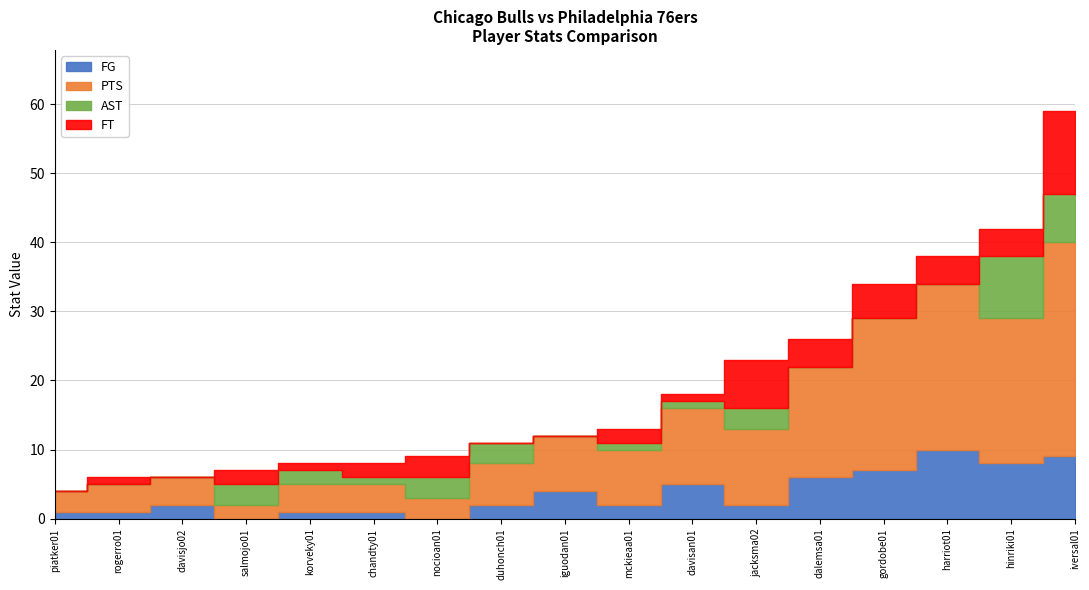

List the labels in order of FTA value, largest first.

iversal01, jacksma02, gordobe01, dalemsa01, hinriki01, harriot01, nocioan01, chandty01, davisan01, rogerro01, mckieaa01, salmojo01, korveky01, duhonch01, piatker01, iguodan01, davisjo02